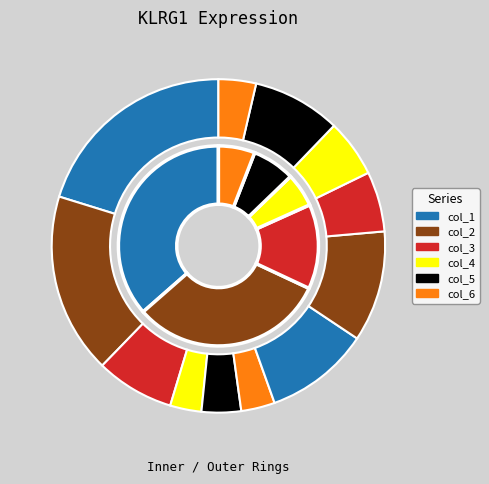

To the nearest percent, what is the difference between the largest and smallest slice percentages?

17%